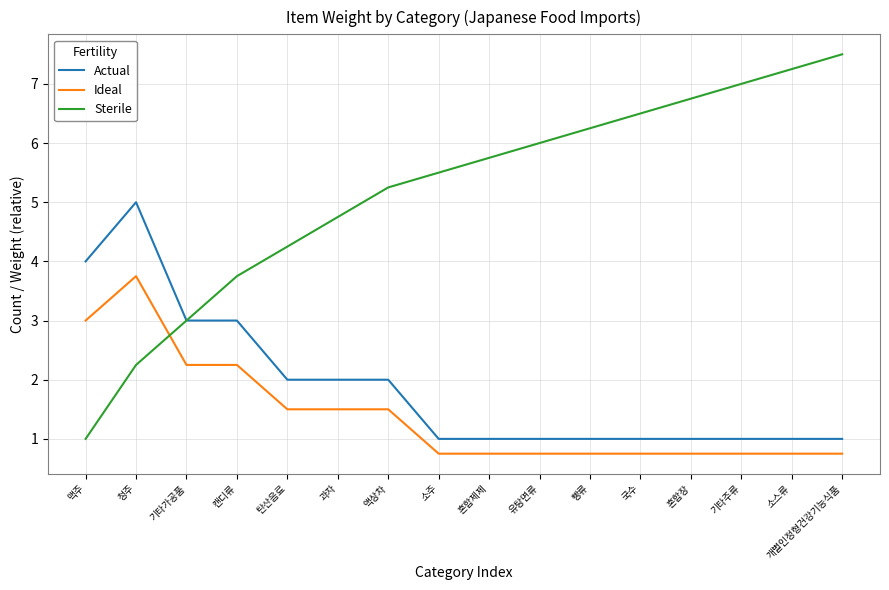

The Actual series shows 1.8 at 유탕면류. True or false?

False